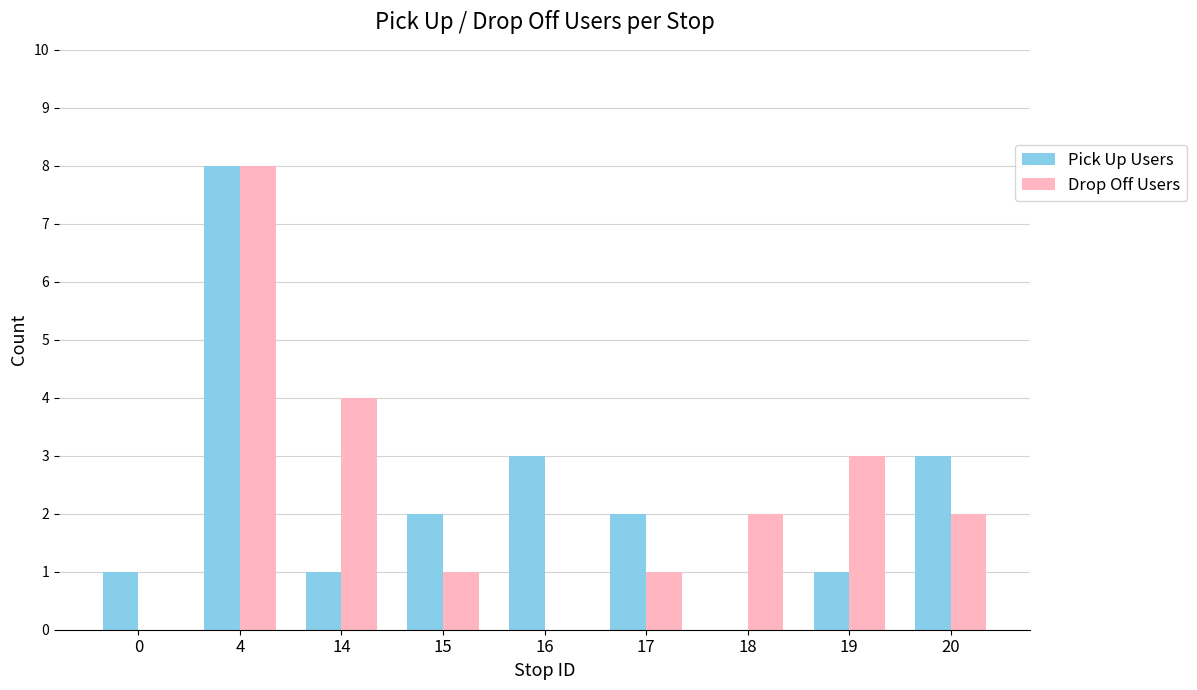

What value does the Pick Up Users series have at 16?

3